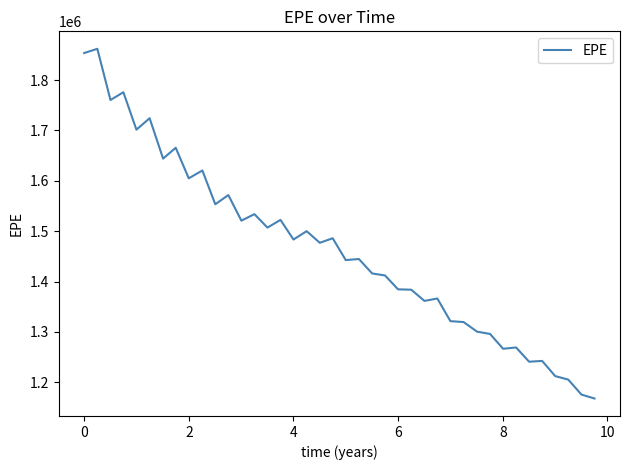

What is the greatest value displayed?

1862216.2